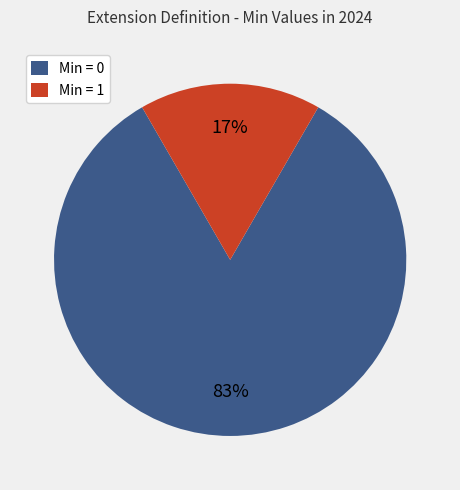

Is the sum of Min = 1 and Min = 0 greater than half?

Yes